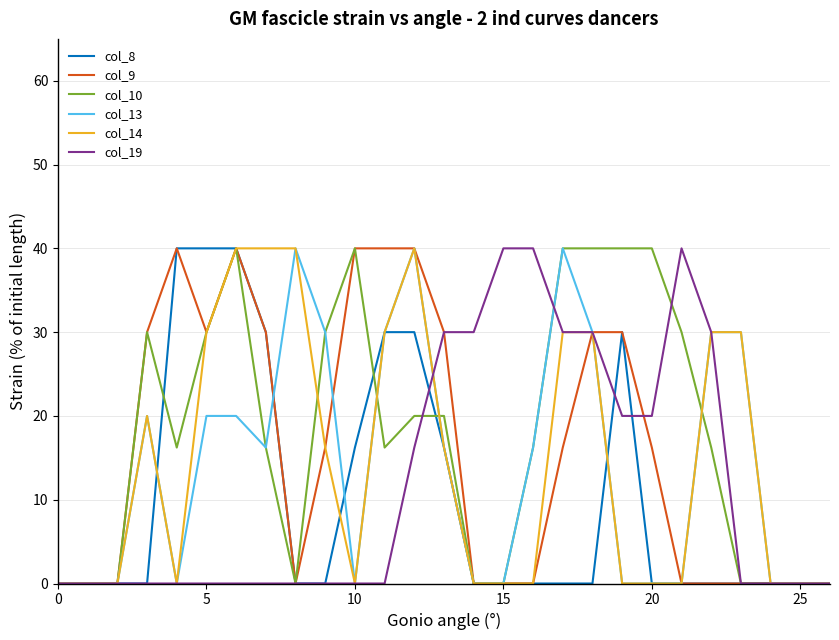

What is the greatest value displayed?

40.0